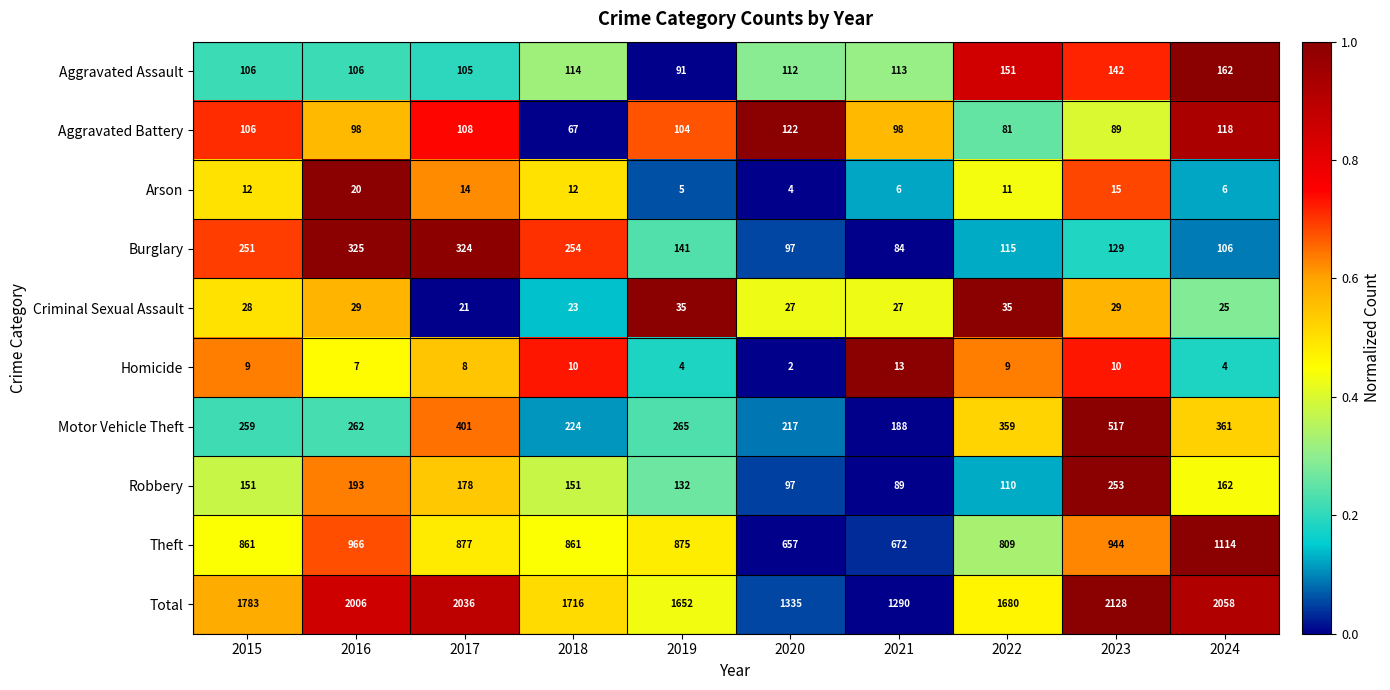

Read the Burglary value at 2018.

254